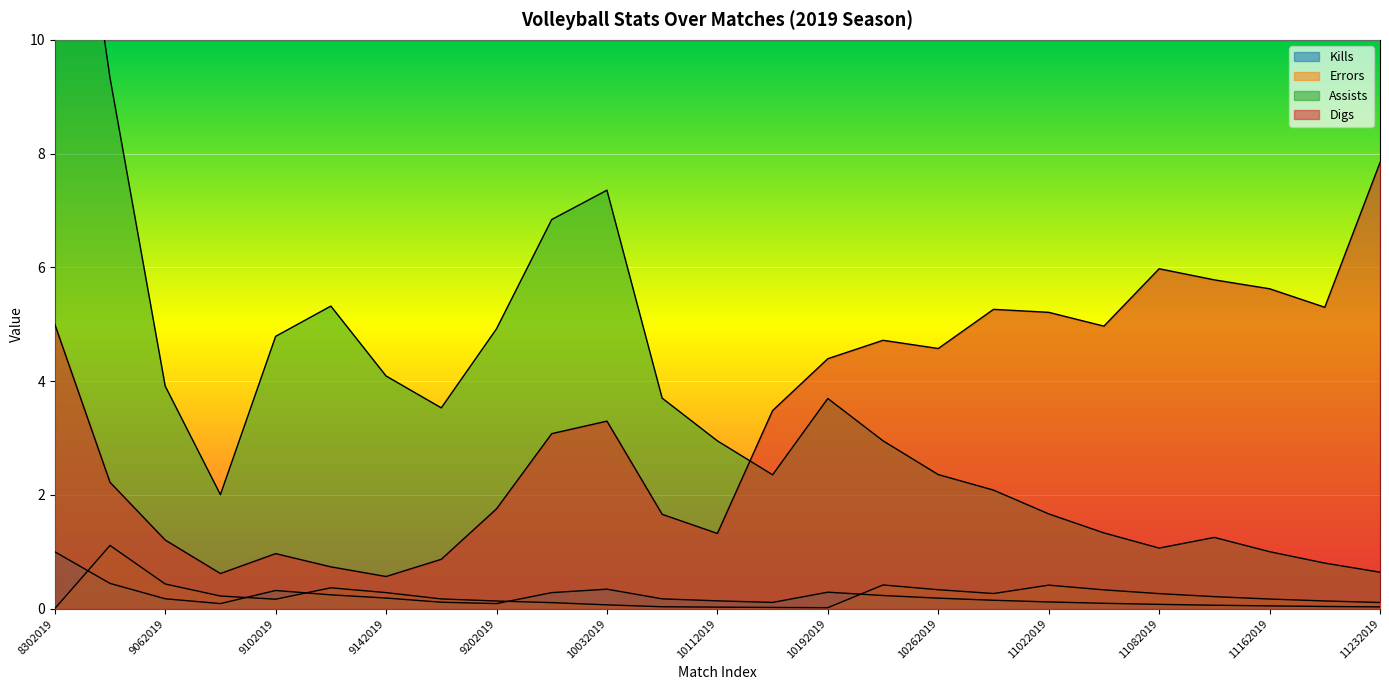

How many lines are shown in the chart?

4